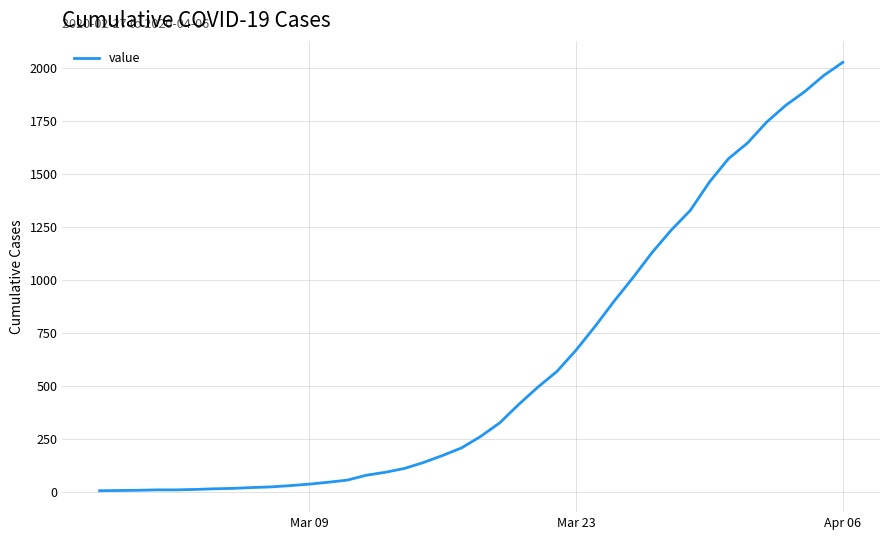

What is the difference between the maximum and minimum values?

2018